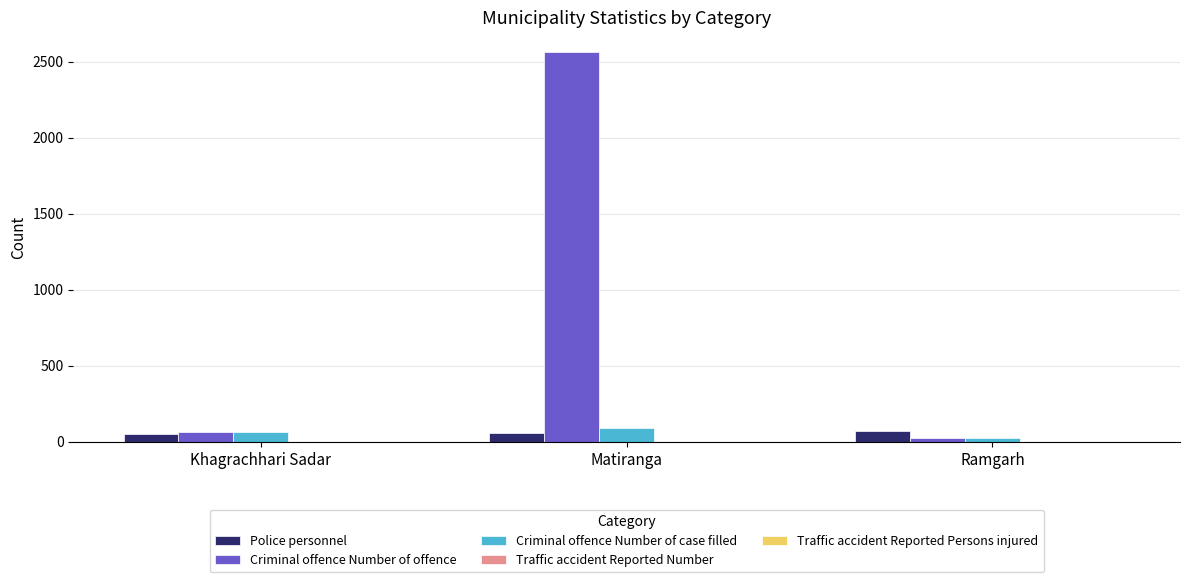

The value of Criminal offence Number of case filled at Khagrachhari Sadar is 66. True or false?

True